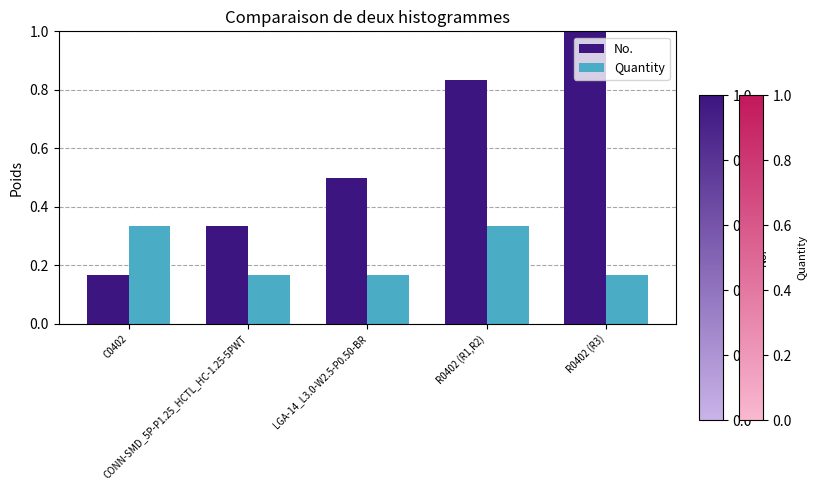

Which series has the widest spread of values?

No.